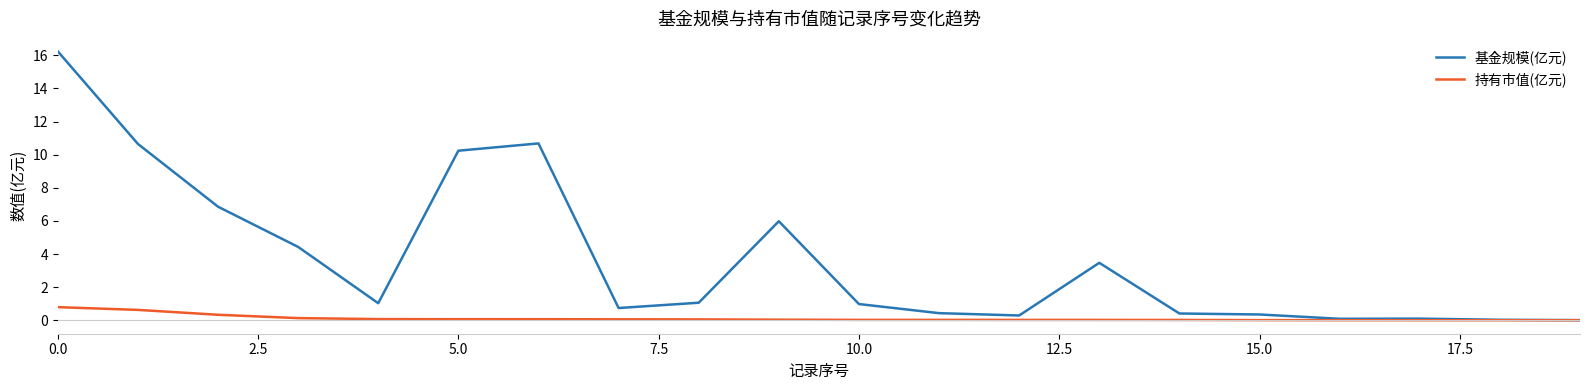

What is the greatest value displayed?

16.2